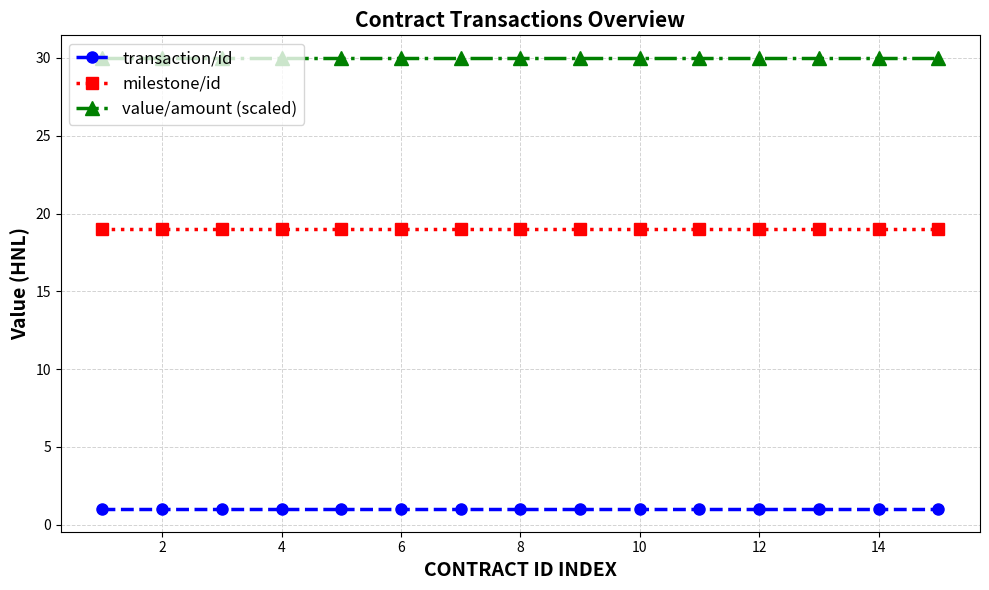

True or false: transaction/id and value/amount (scaled) cross at least once.

False